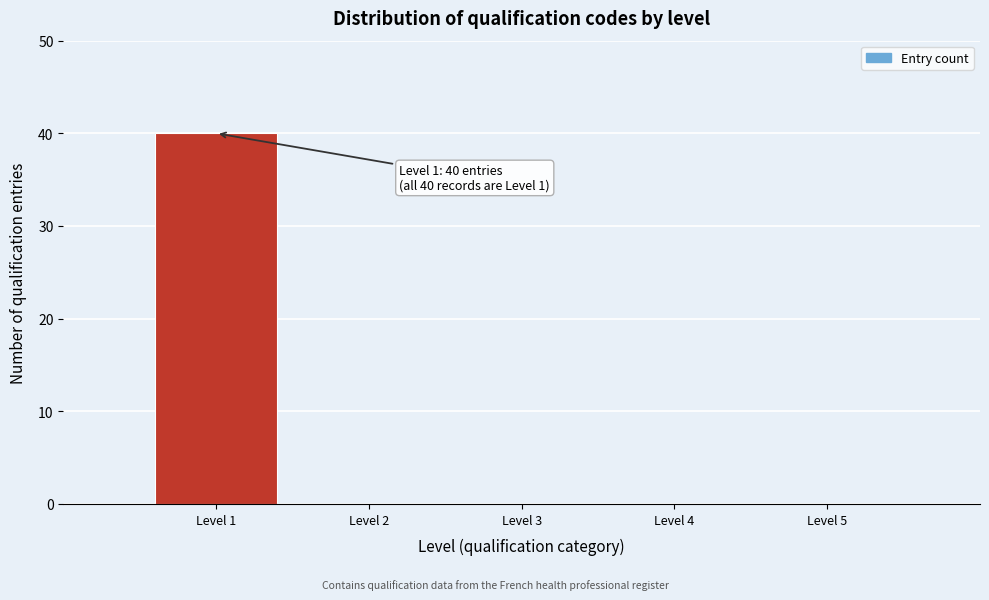

Which range on the x-axis has the tallest bar?

0.5 to 1.5